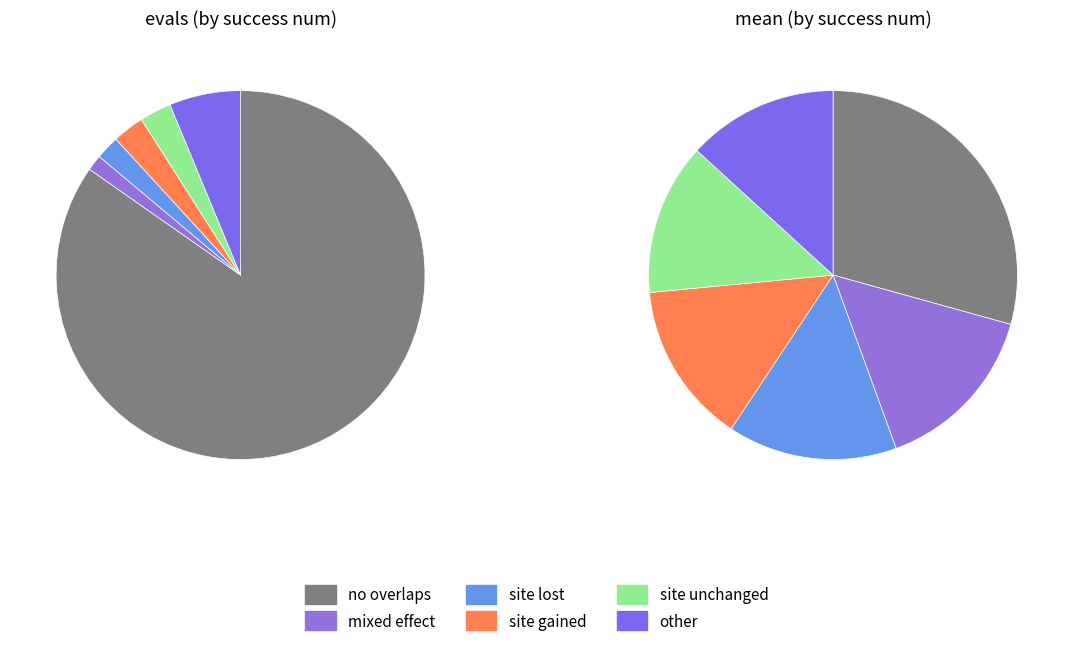

Is there a majority slice in this chart?

Yes